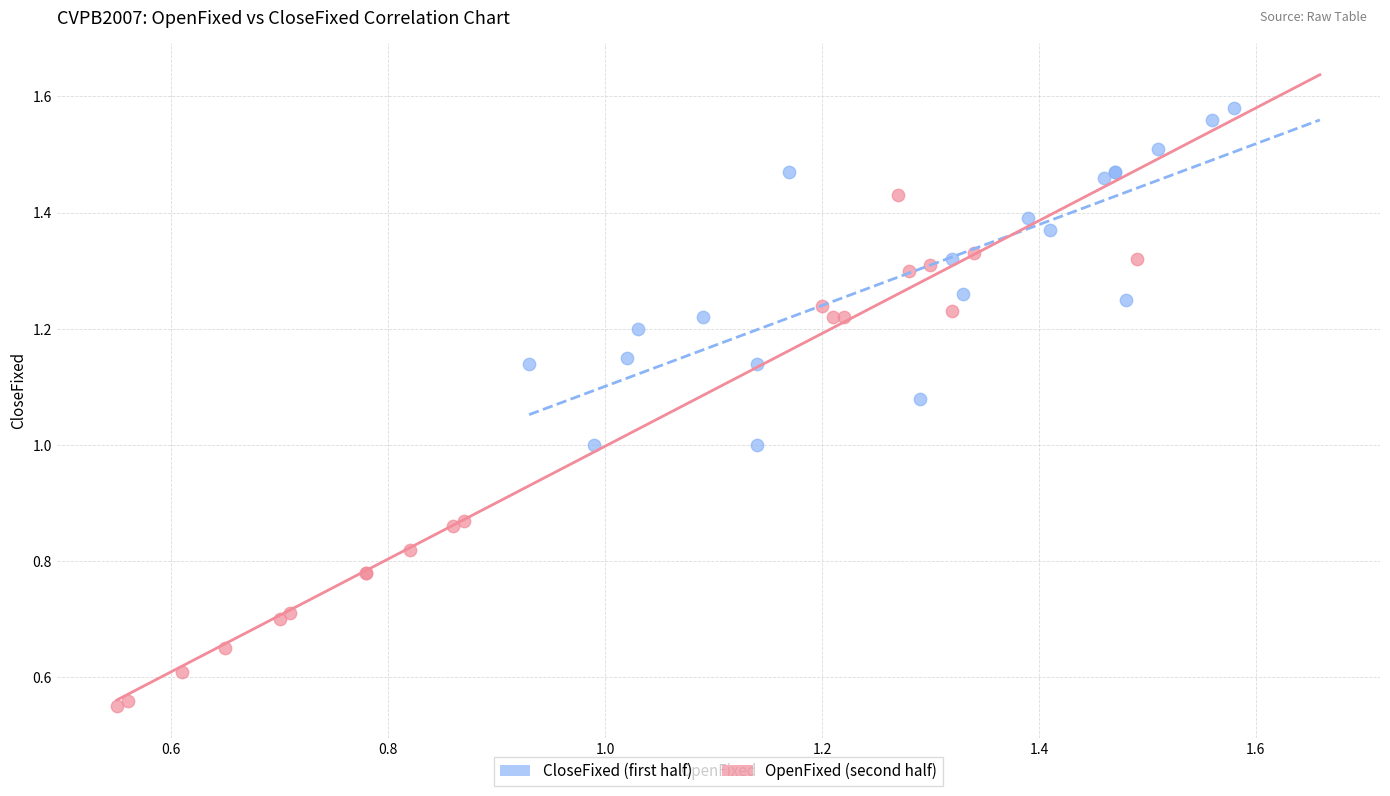

Which series reaches the maximum Y coordinate?

CloseFixed (first half)